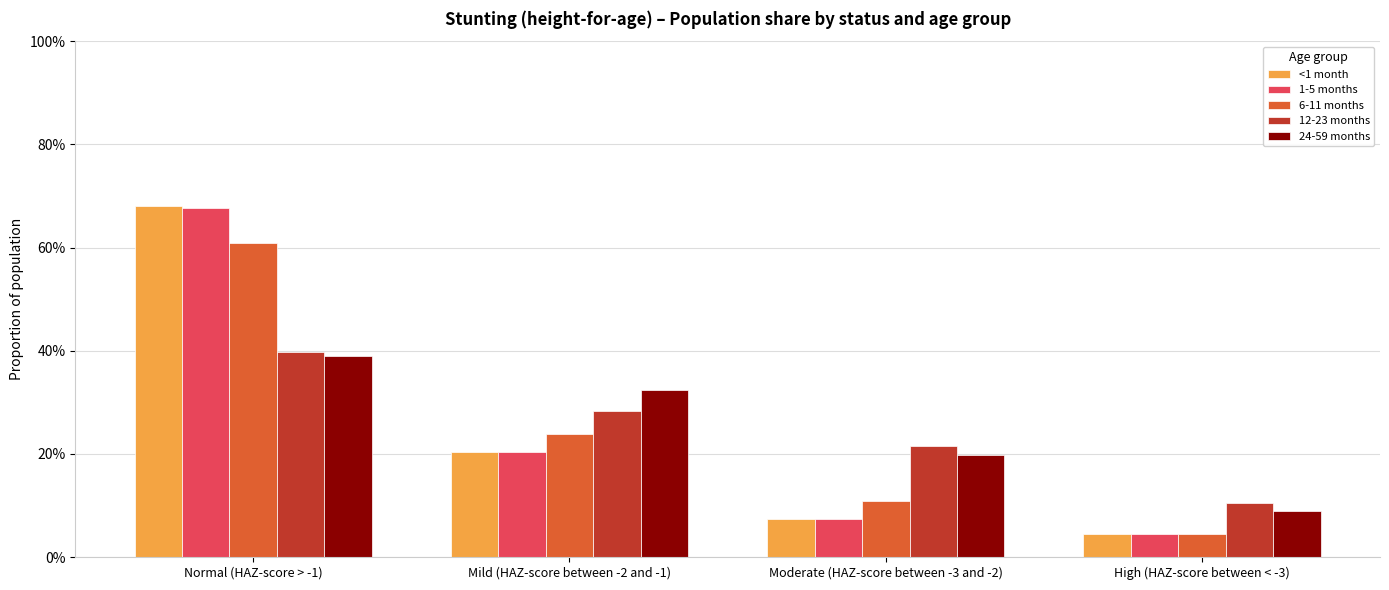

At which label does <1 month reach its minimum?

High (HAZ-score between < -3)